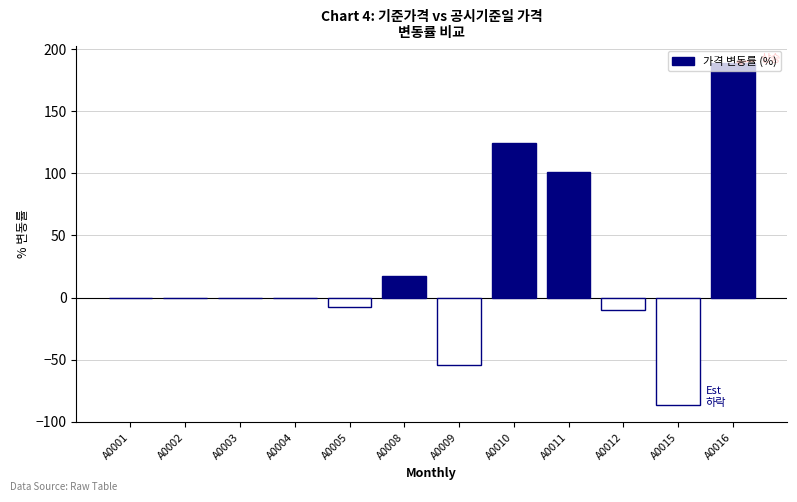

The chart shows a value of 44.4 at A0016. True or false?

False